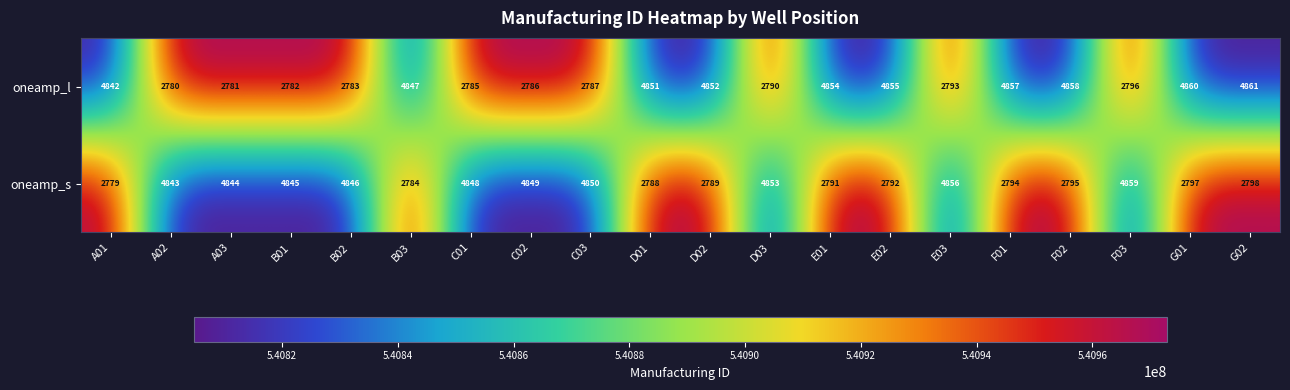

Rank the series at F02 from lowest to highest value.

oneamp_s, oneamp_l